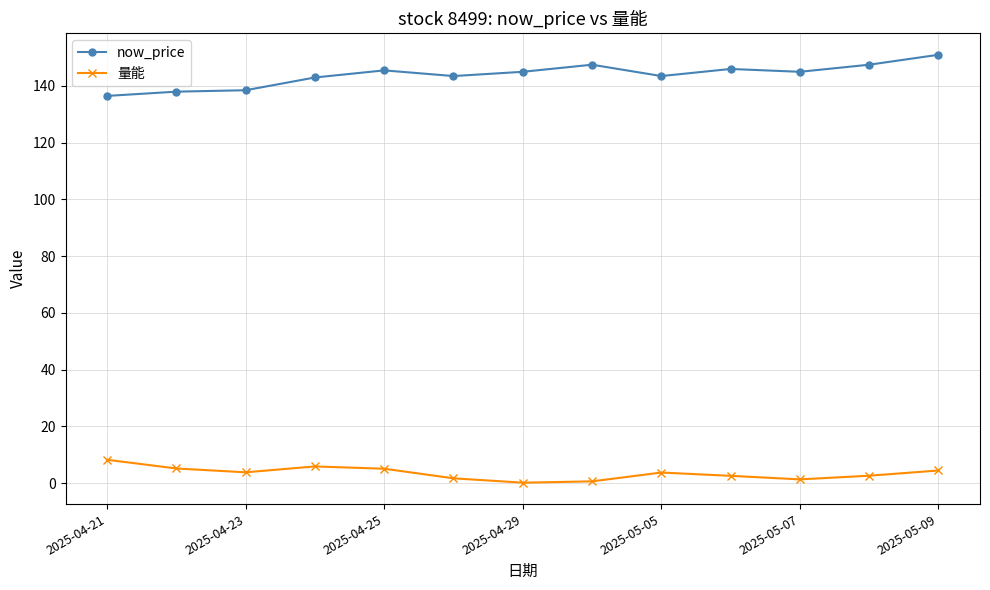

How many lines are shown in the chart?

2